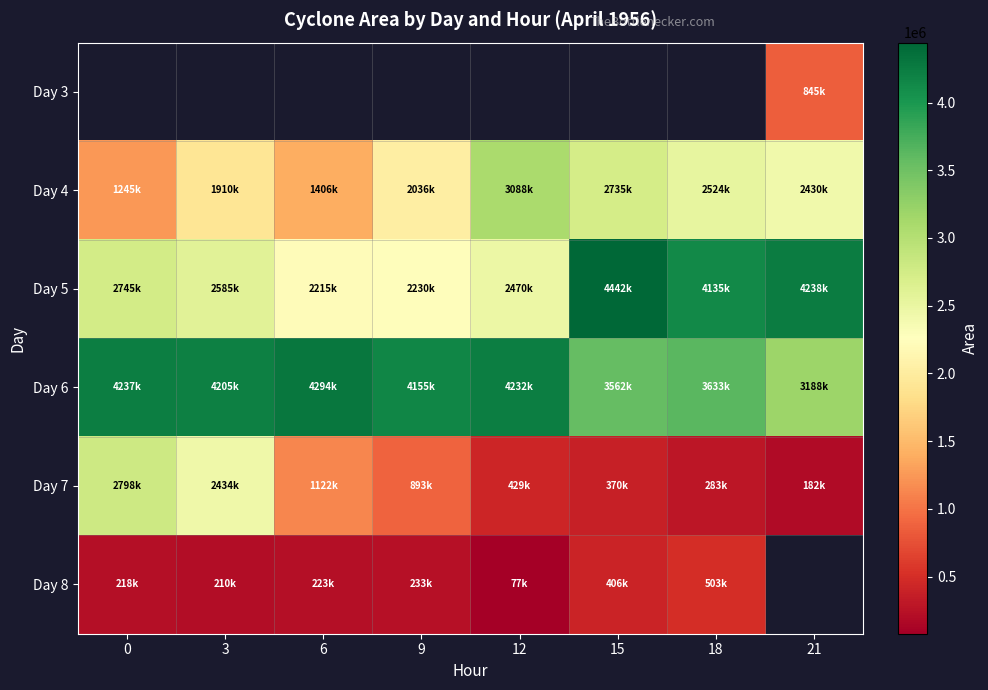

What is the approximate value of Day 8 at 12?

77500.0